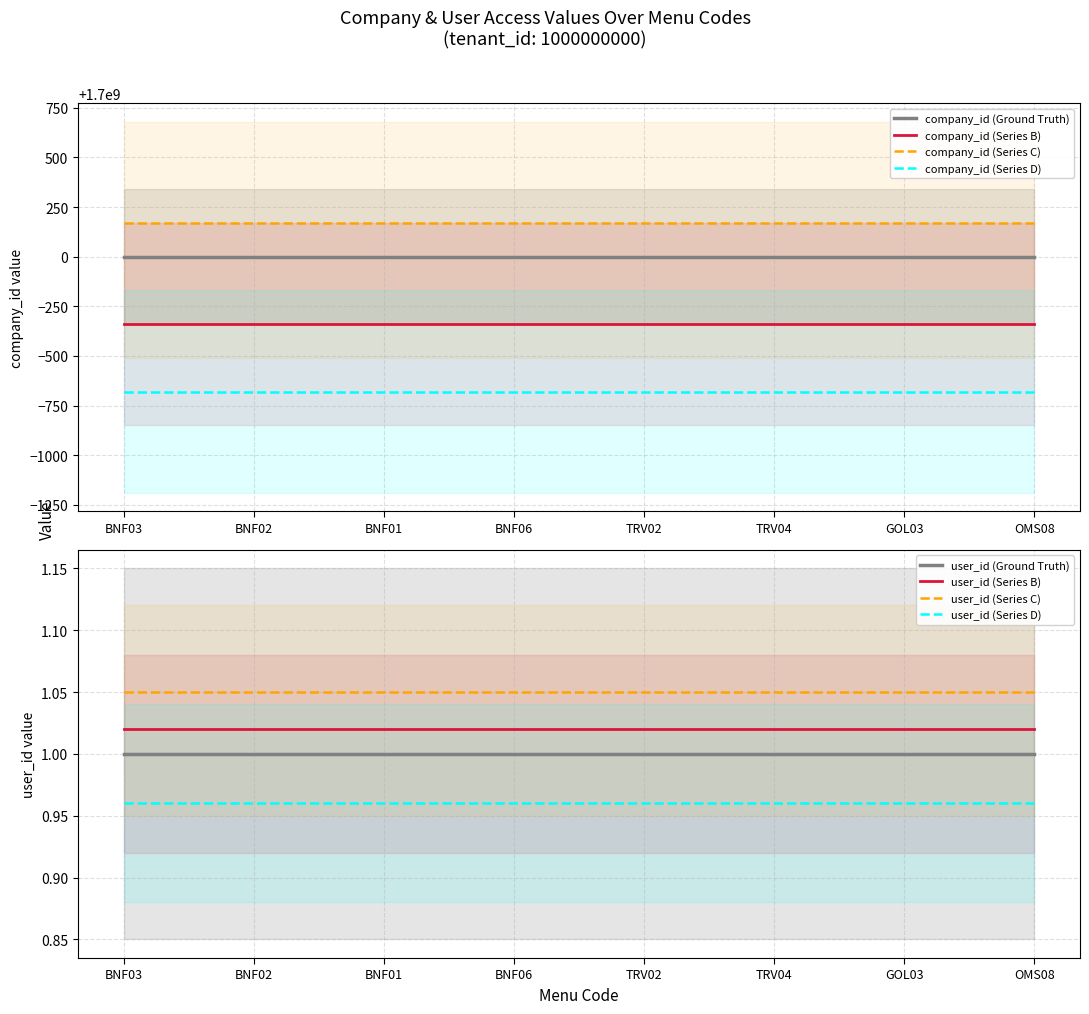

The value of company_id at BNF02 is 440882210. True or false?

False